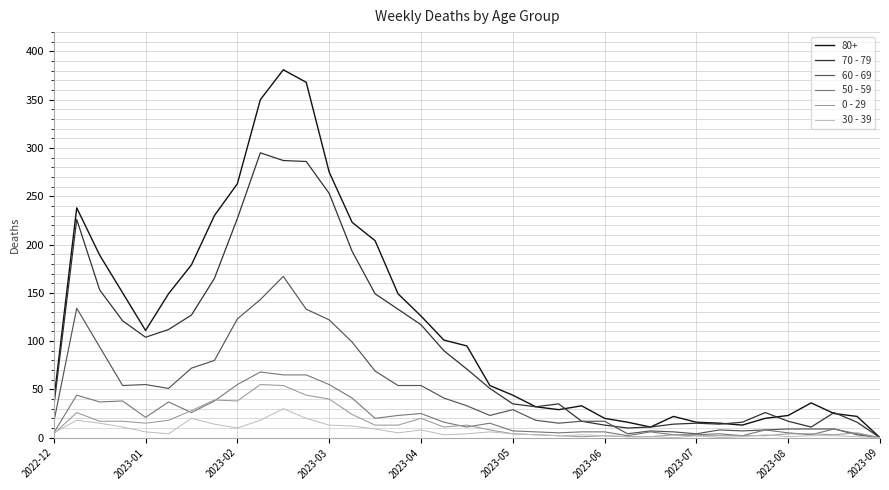

How many categories are shown in the chart?

37